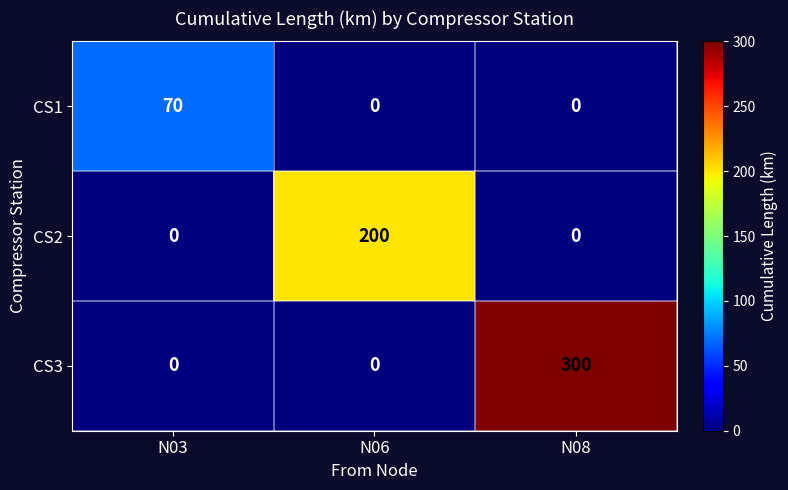

What is the total value across all series at N03?

70